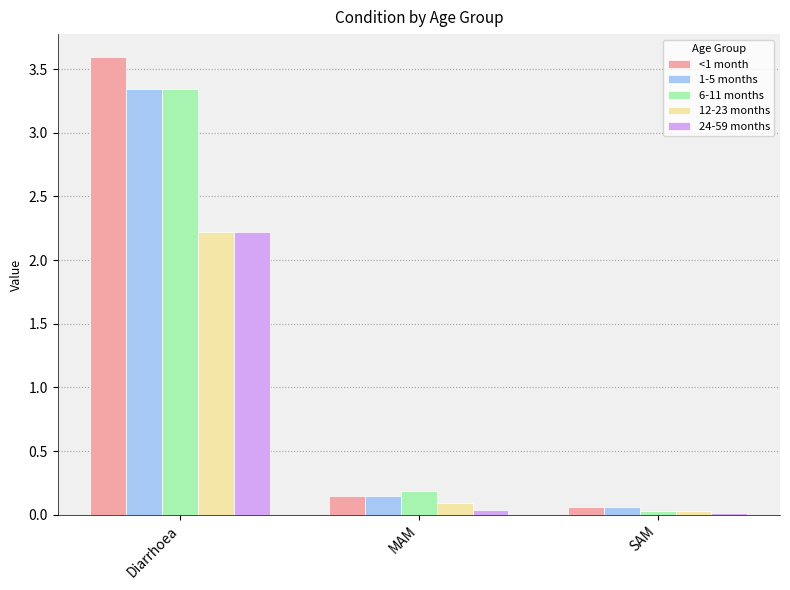

Which series has the widest spread of values?

<1 month